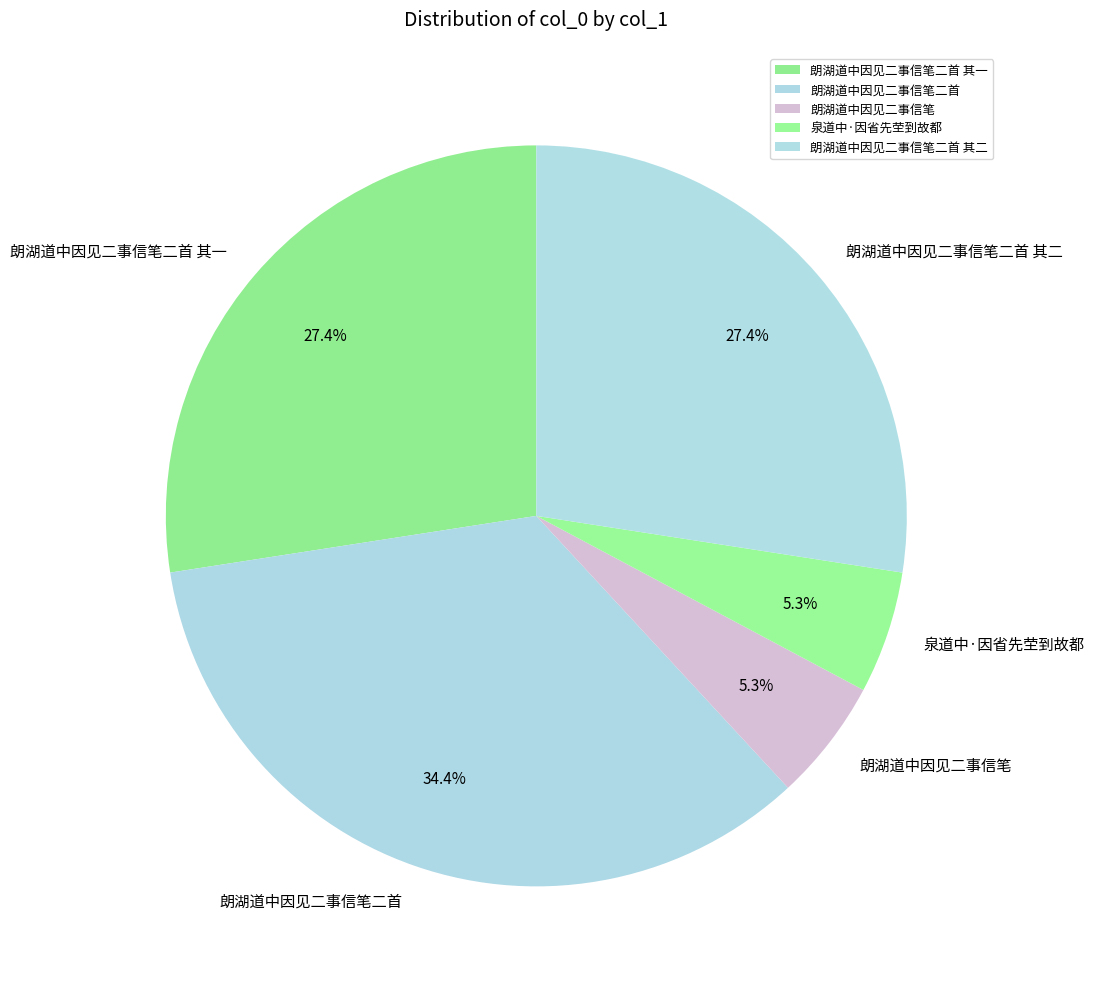

How many segments does this pie chart have?

5